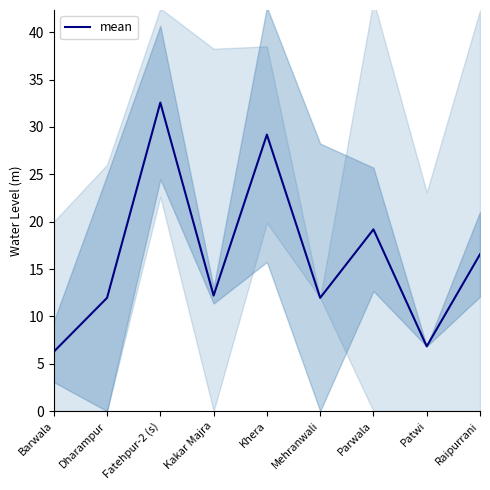

How many values are below 12?

4